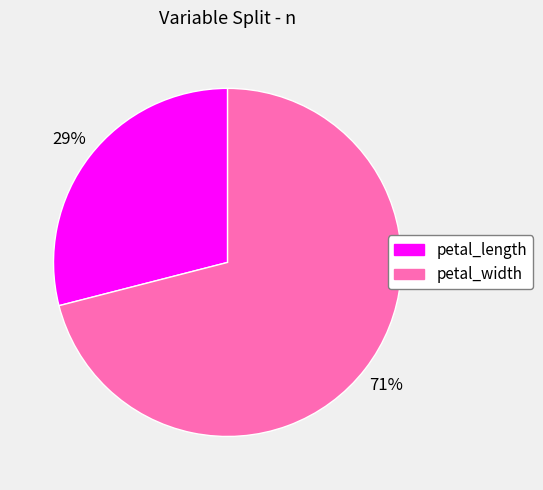

Does petal_length account for over 50% of the chart?

No